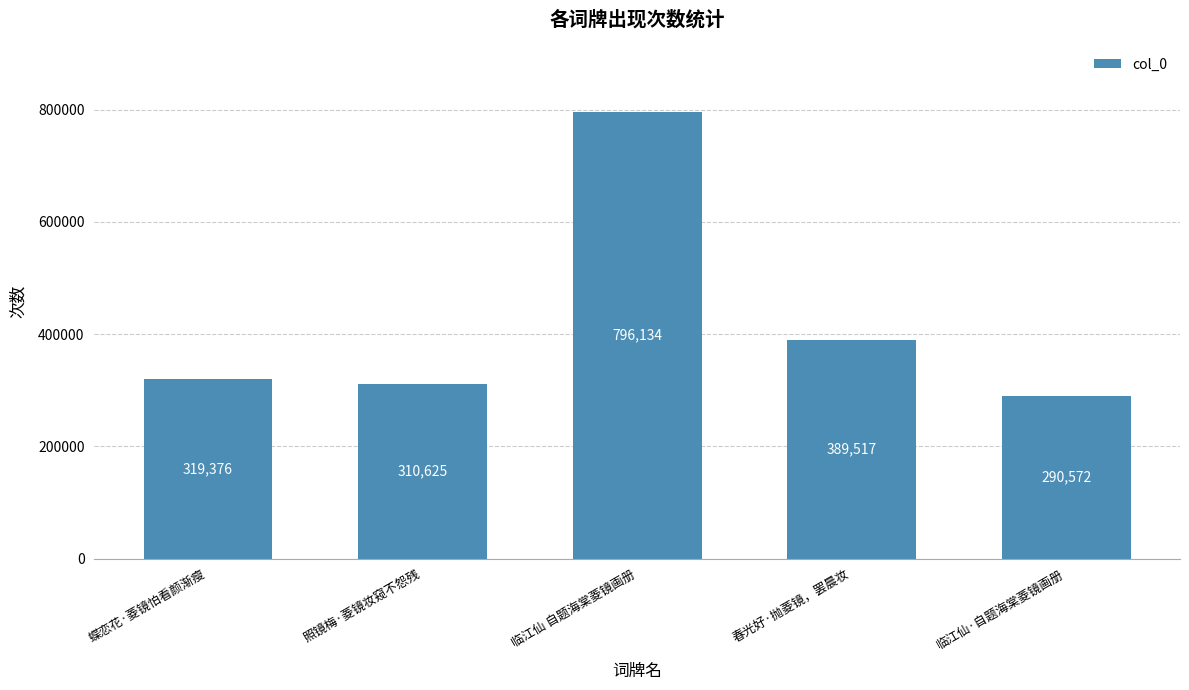

What is the value of the 1st bar from the left?

319376